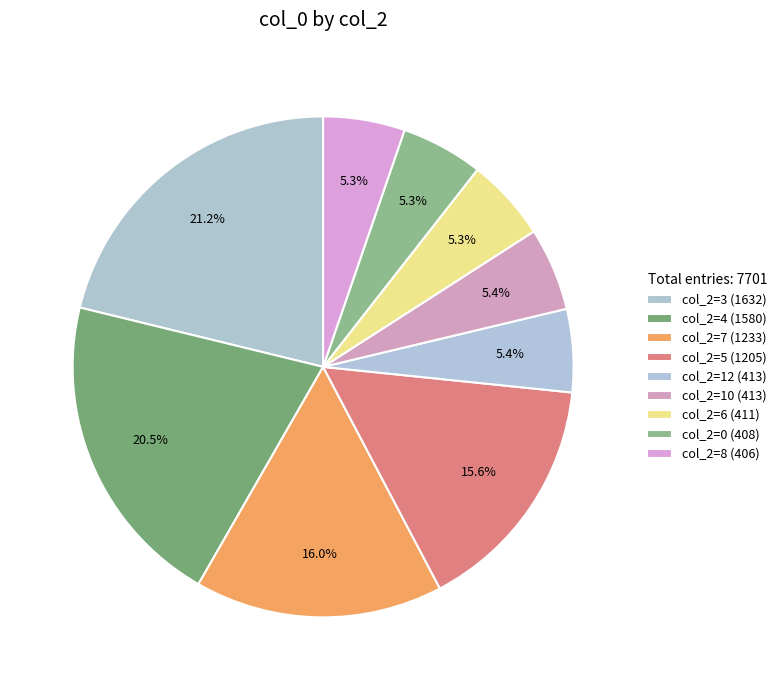

Count the number of slices in the pie.

9